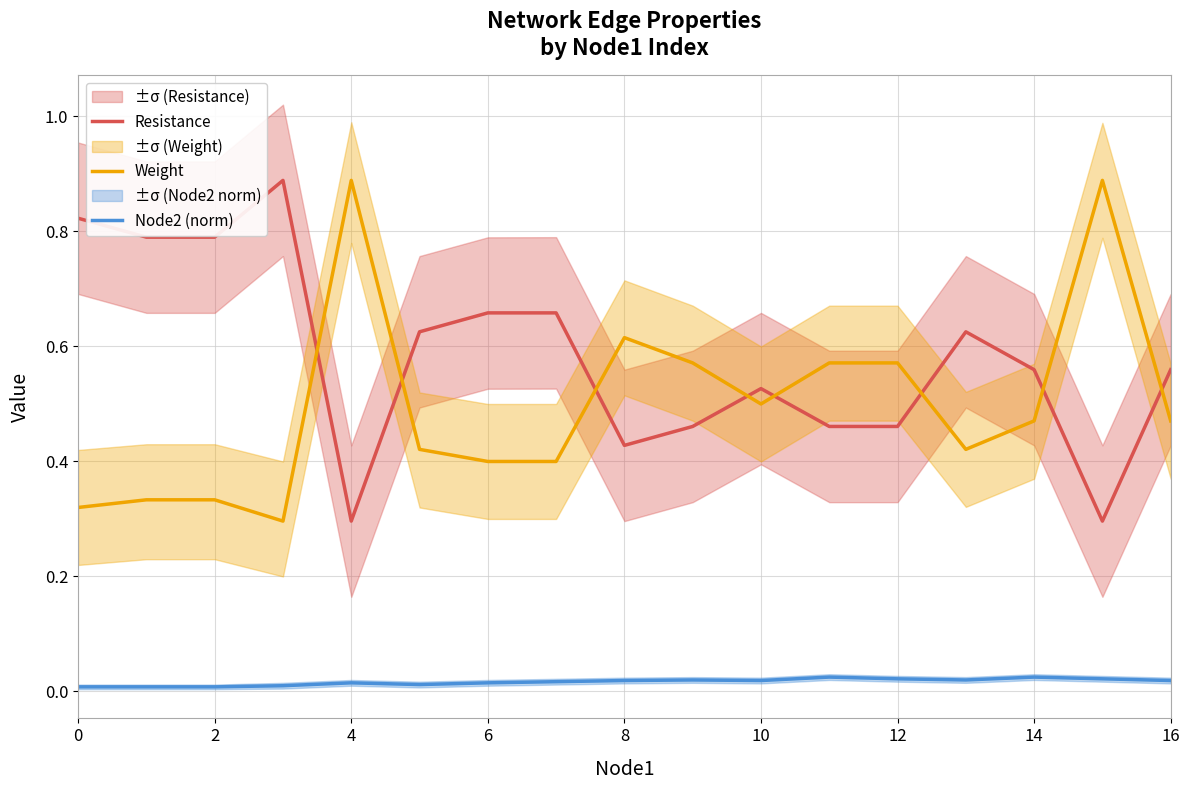

True or false: Resistance and Weight cross at least once.

True